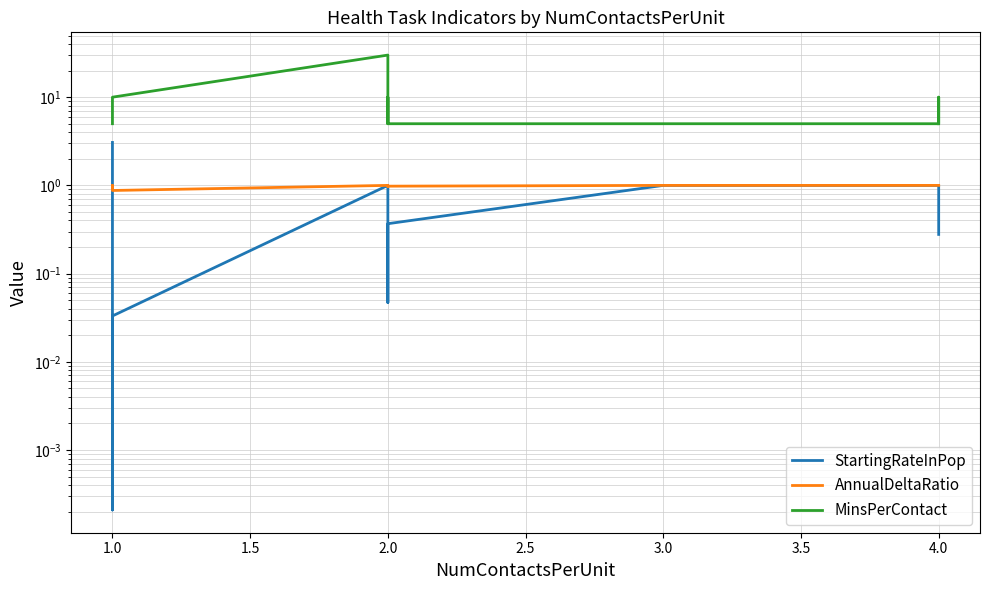

What are all the series names shown in the legend?

StartingRateInPop, AnnualDeltaRatio, MinsPerContact